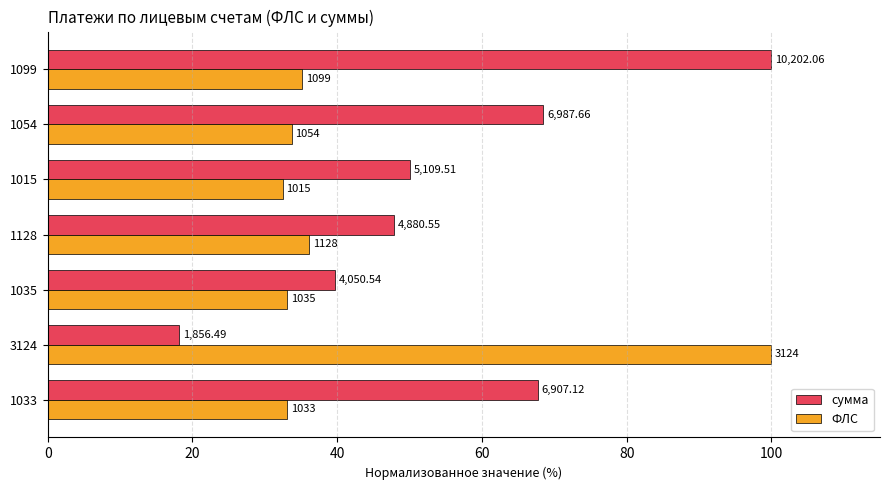

What are all the series names shown in the legend?

сумма, ФЛС